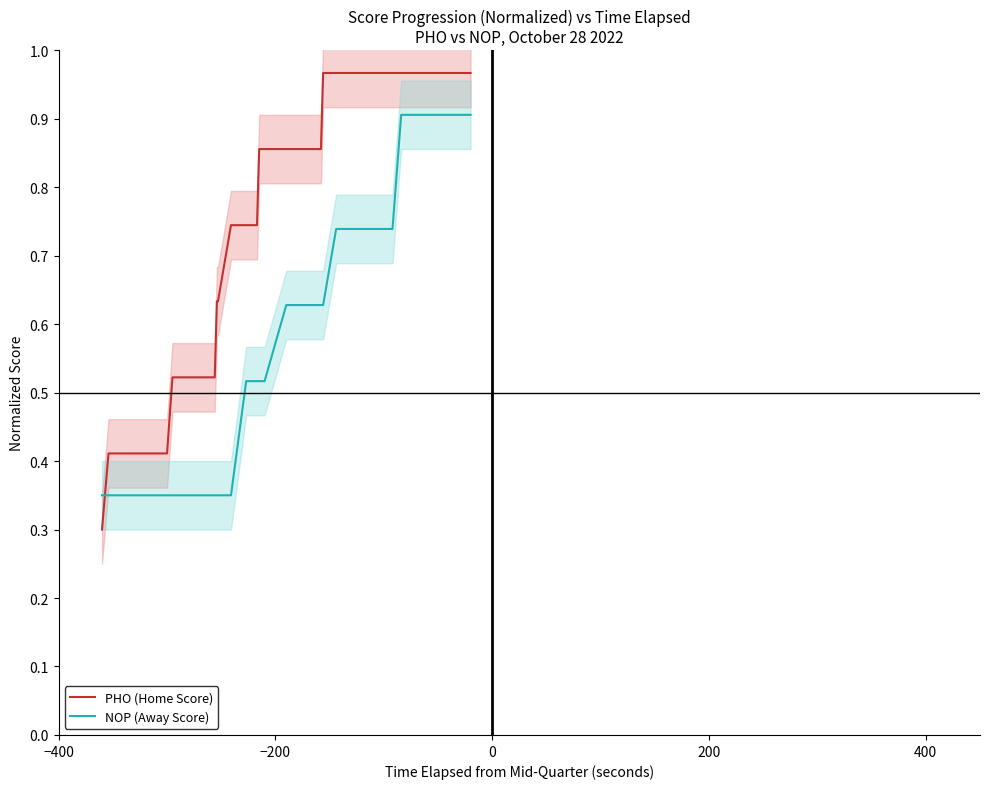

How many lines are shown in the chart?

2